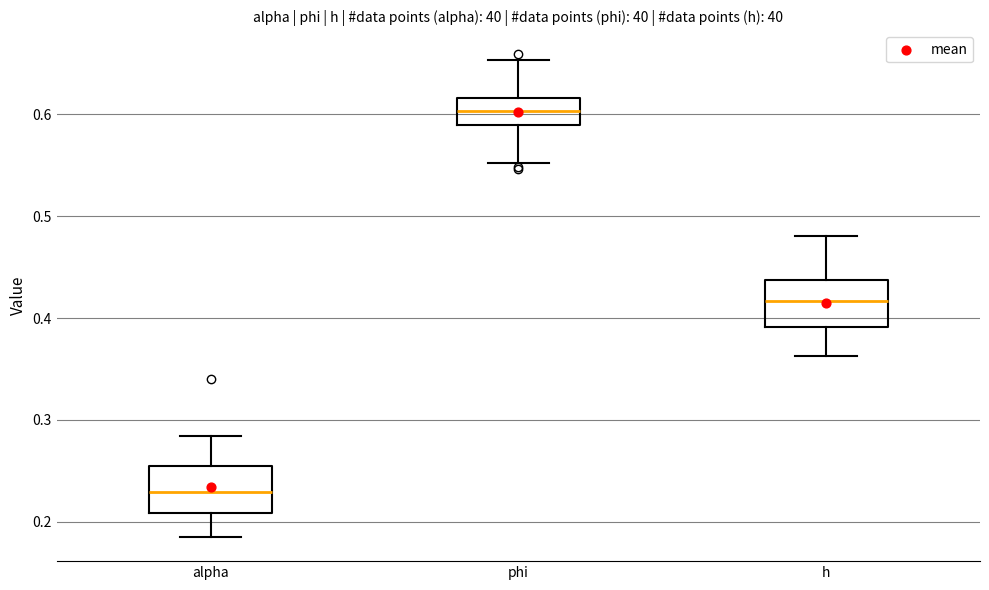

Which box has the highest median line?

phi